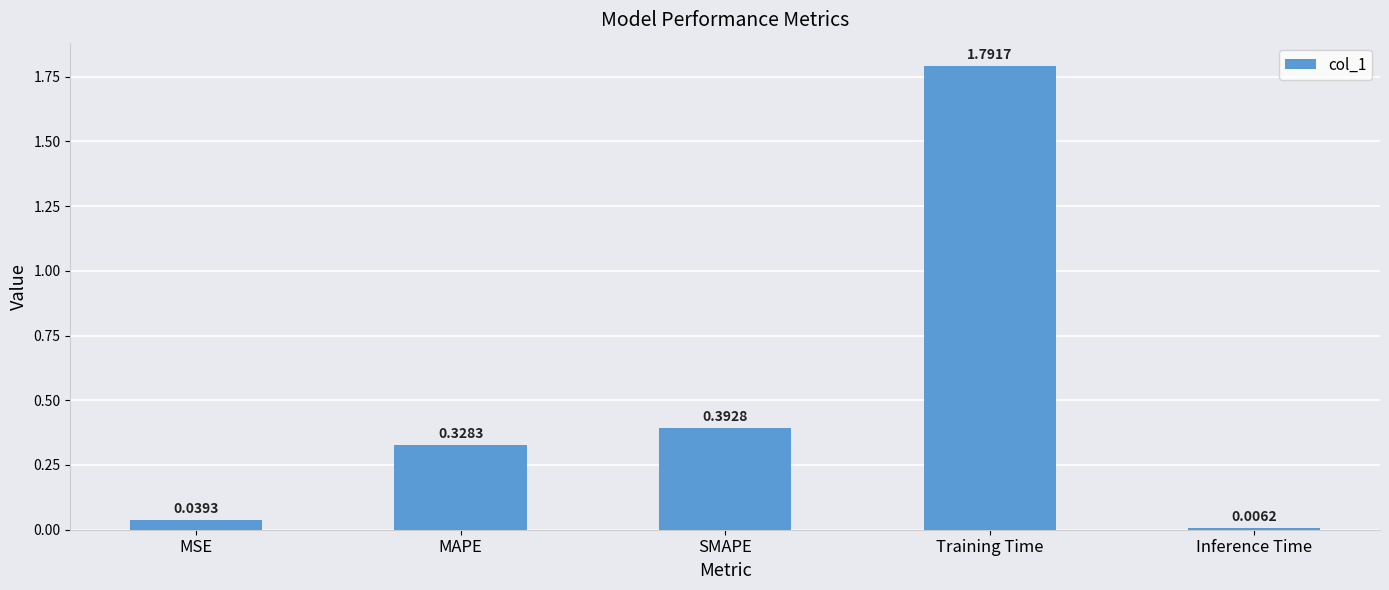

Which category has the lowest value across all series?

Inference Time